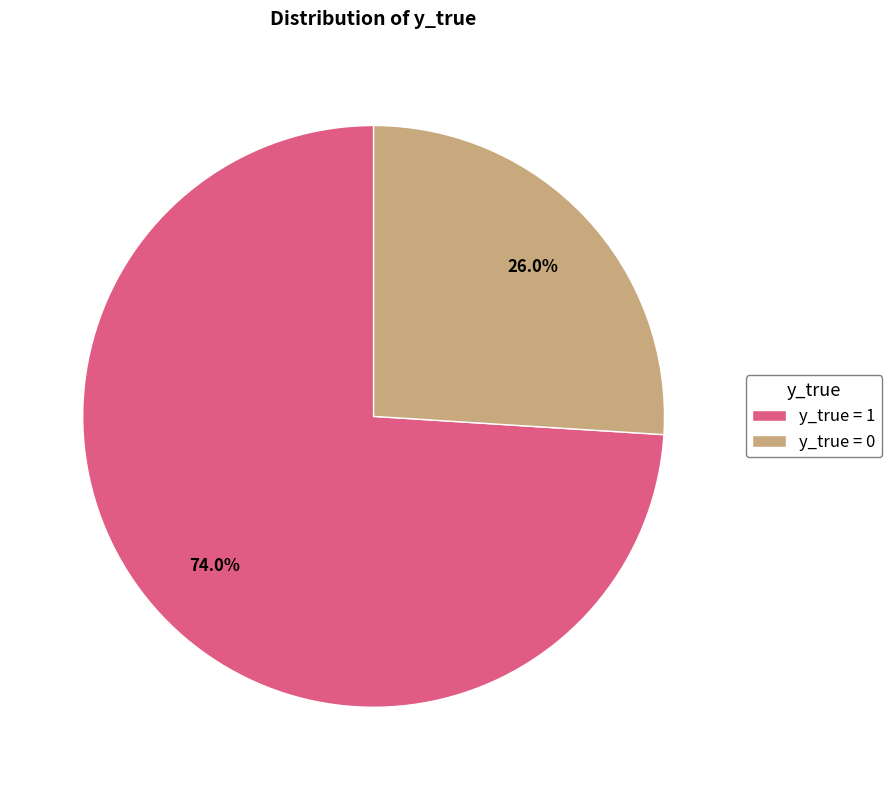

Which category has the smallest portion of the pie?

y_true = 0